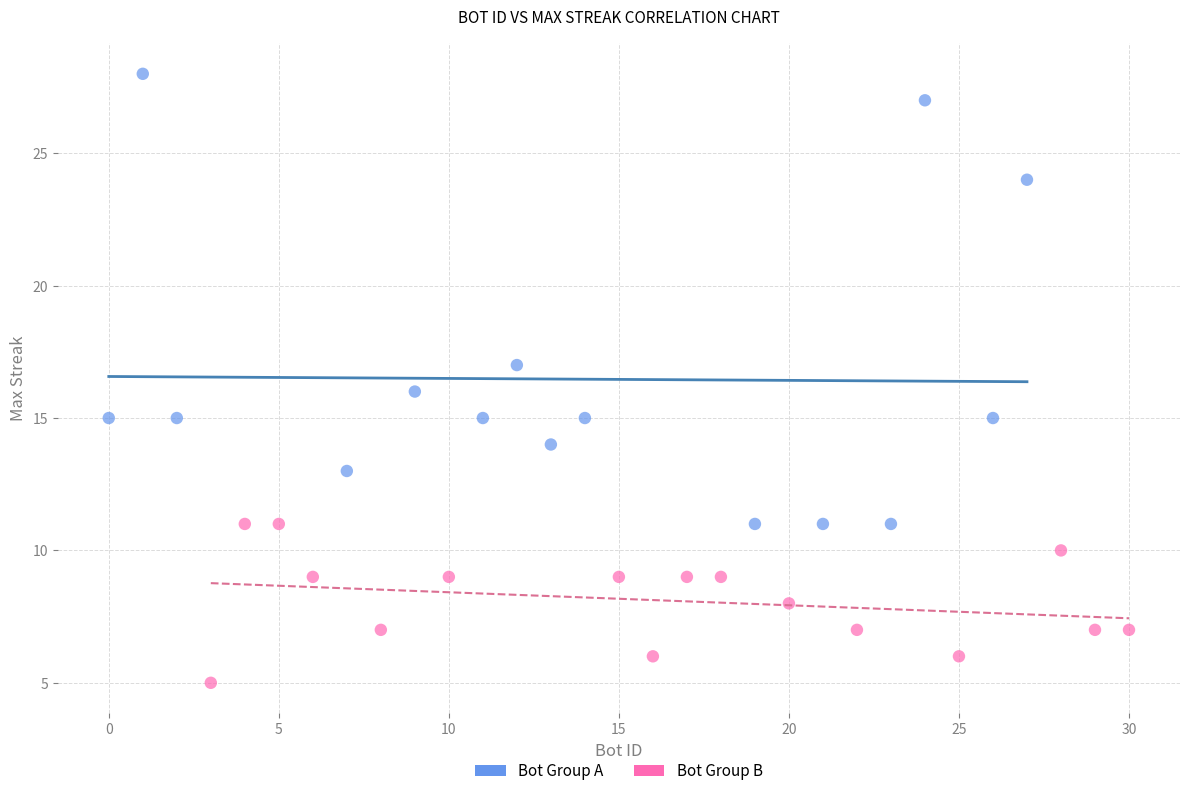

Which series has the largest Y range (max minus min)?

Bot Group A